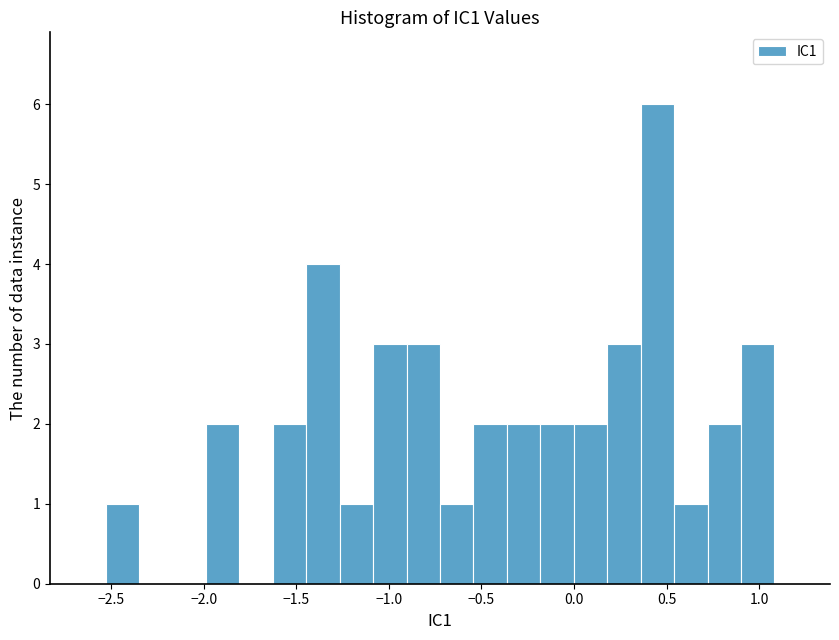

Read against the x-axis, roughly where is the centre of the tallest bar?

0.45